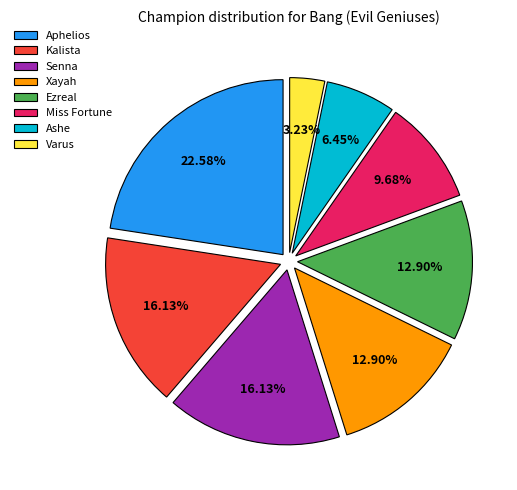

Between Aphelios and Senna, which is larger?

Aphelios